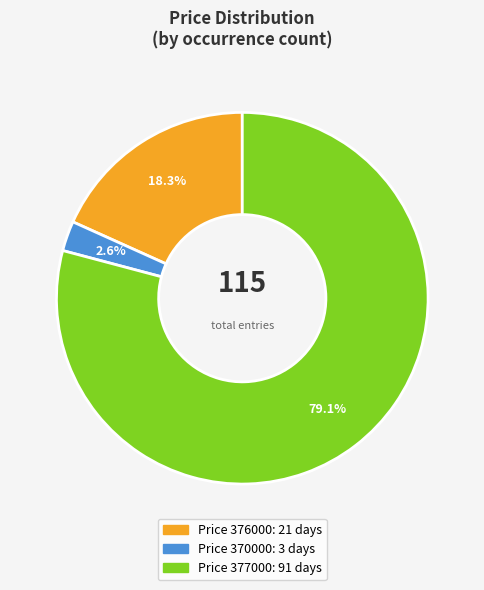

Is there any slice that represents more than half of the pie?

Yes